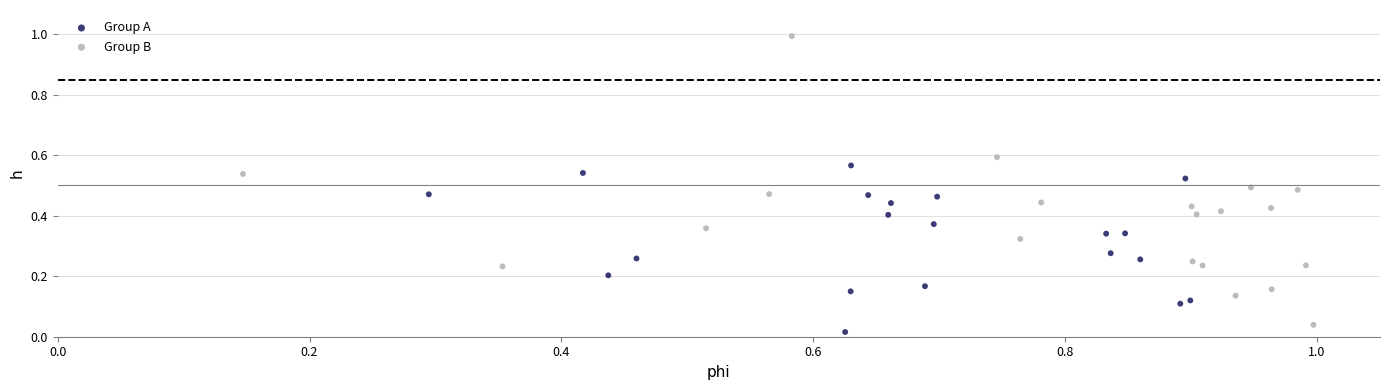

Which series has the largest Y range (max minus min)?

Group B